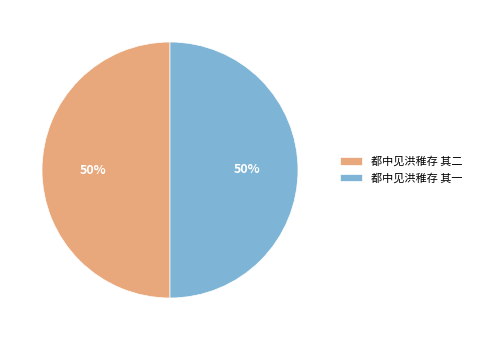

To the nearest percent, what is the average slice percentage?

50%